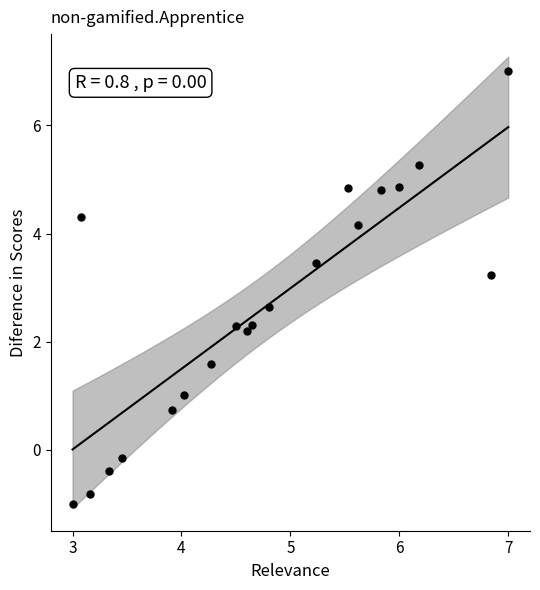

What is the range of X values (max minus min)?

4.0